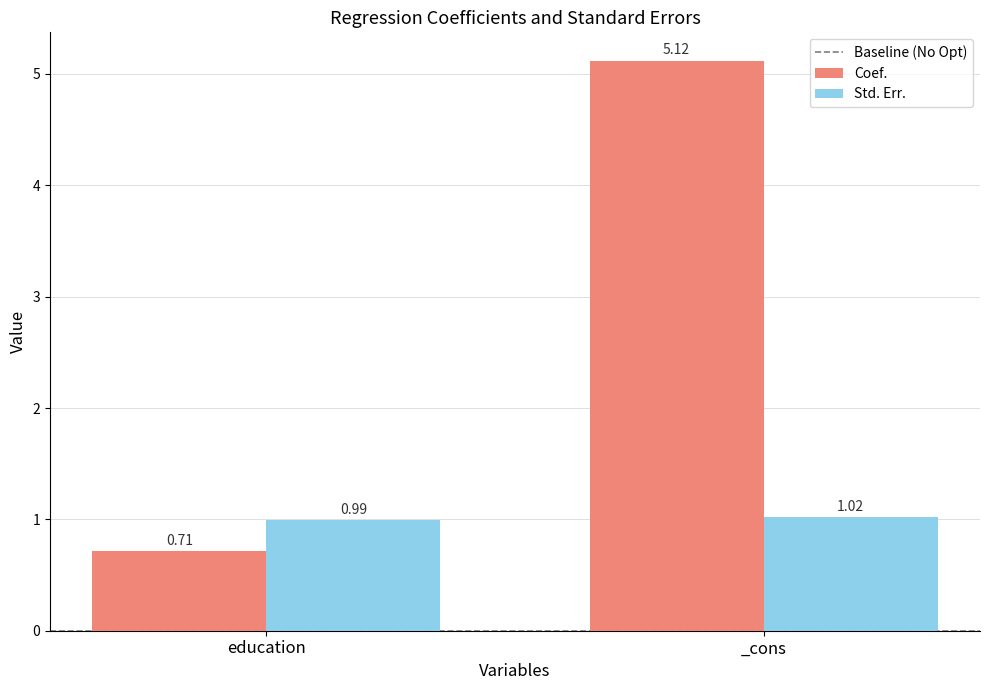

Where is Std. Err. nearest to the value 1?

education